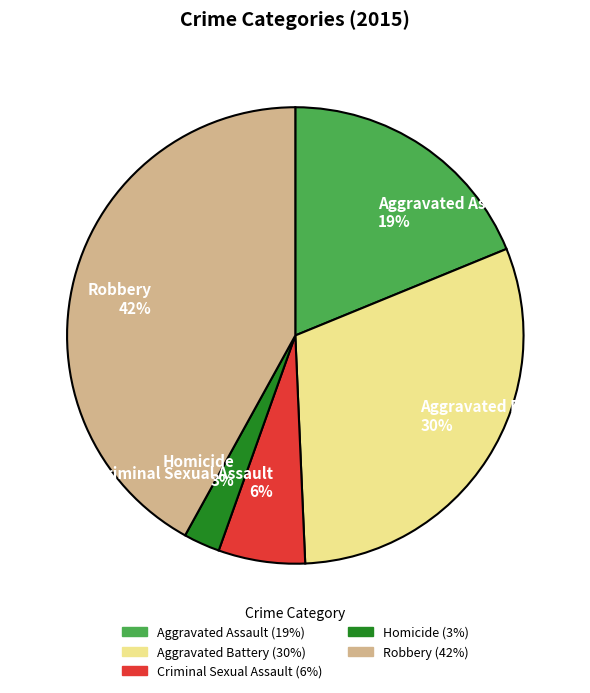

Between Aggravated Battery and Aggravated Assault, which is larger?

Aggravated Battery